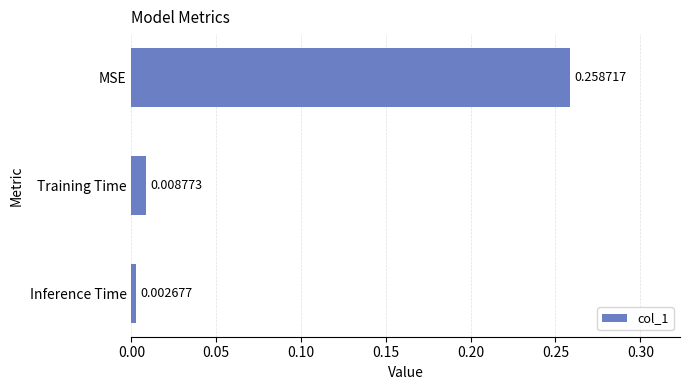

What is the label of the 2nd bar from the top?

Training Time